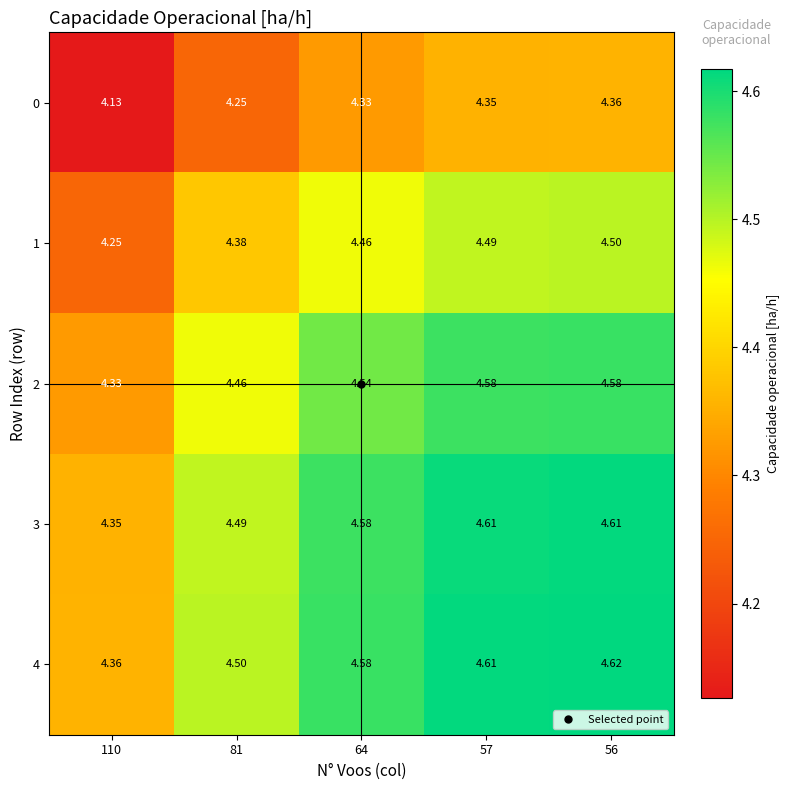

Is the value of 2 at 56 greater than the value of 0 at 110?

Yes